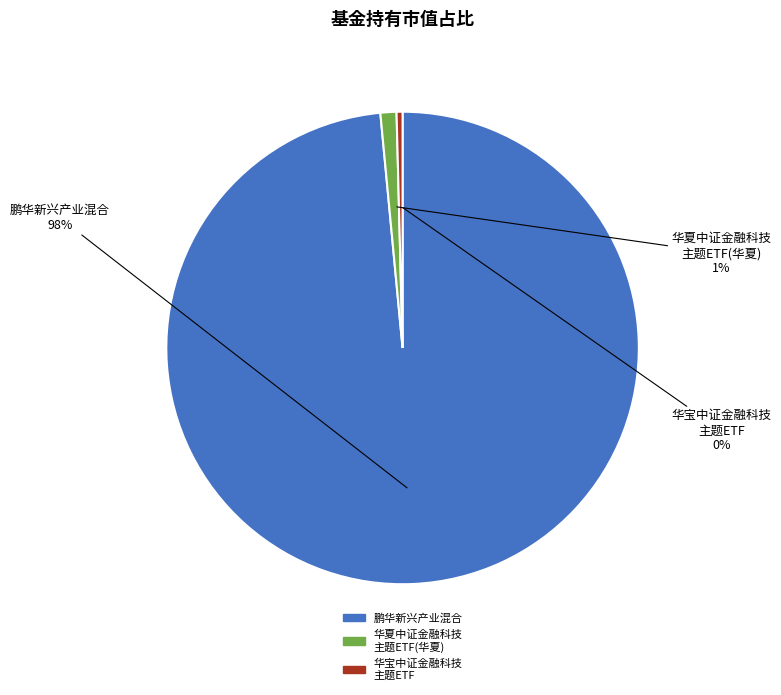

Which has a higher value, 华夏中证金融科技 主题ETF(华夏) or 华宝中证金融科技 主题ETF?

华夏中证金融科技 主题ETF(华夏)